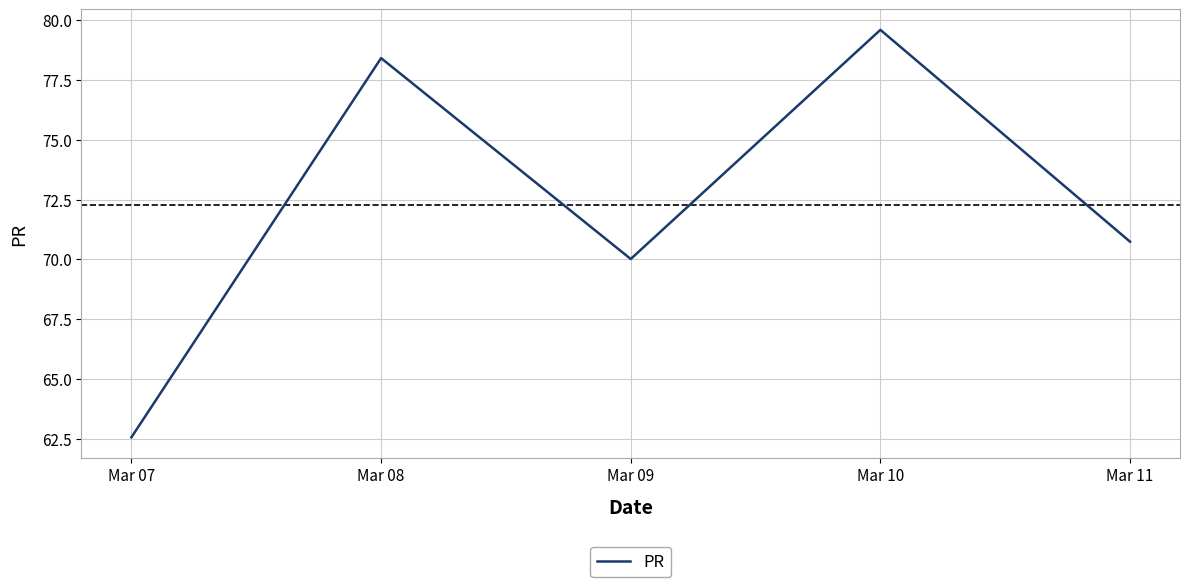

Is it true that the value at Mar 07 is 62.6?

True